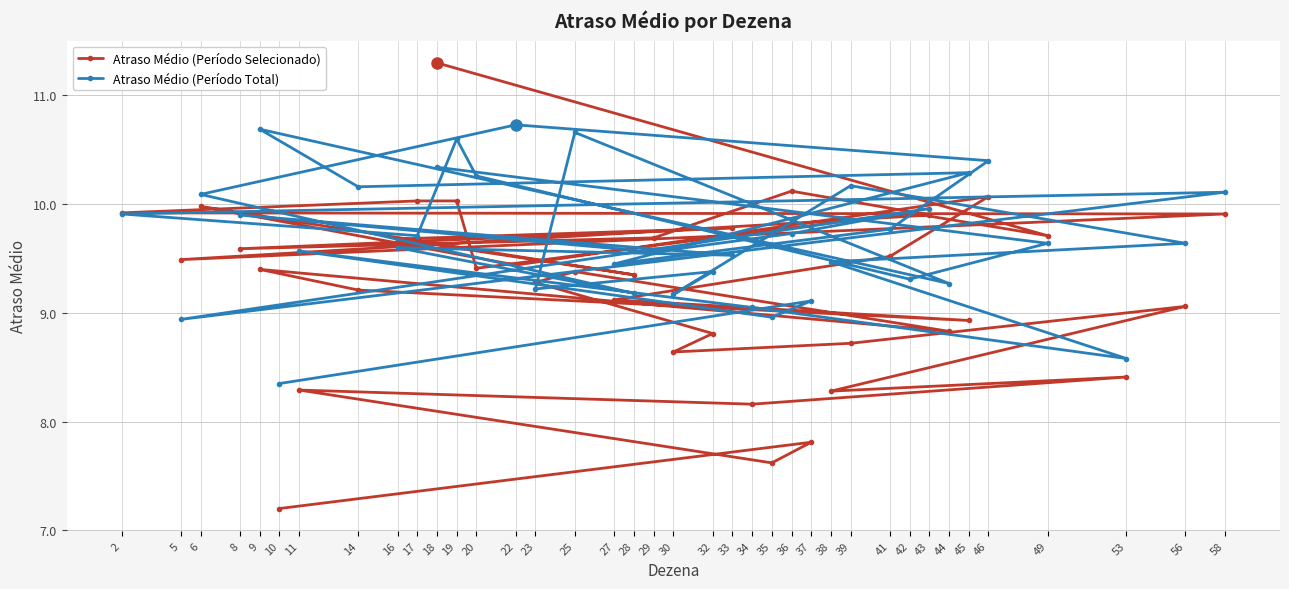

Count the number of categories in the chart.

38